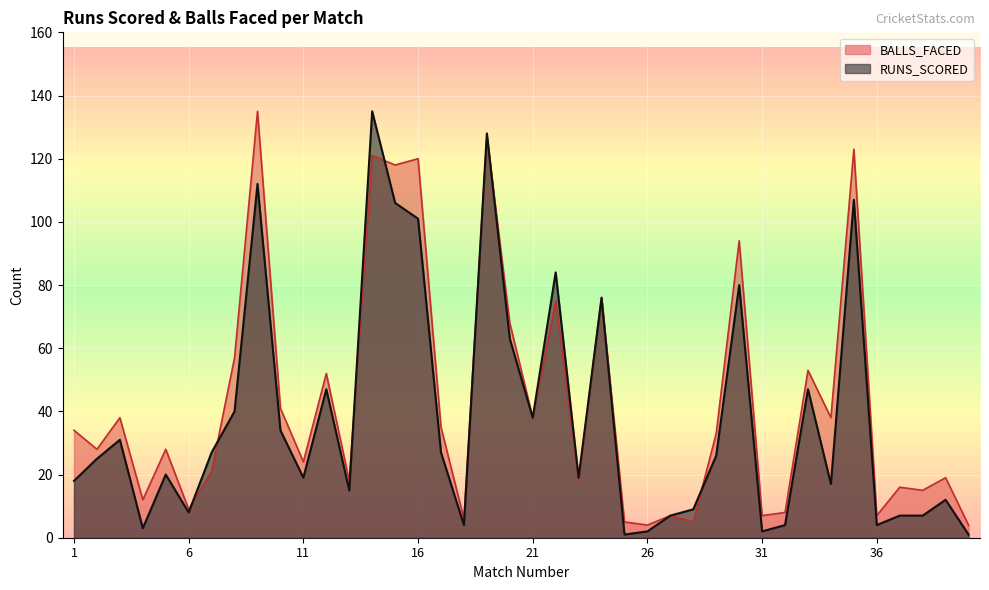

Which series ends up on top after the final intersection of BALLS_FACED and RUNS_SCORED?

BALLS_FACED